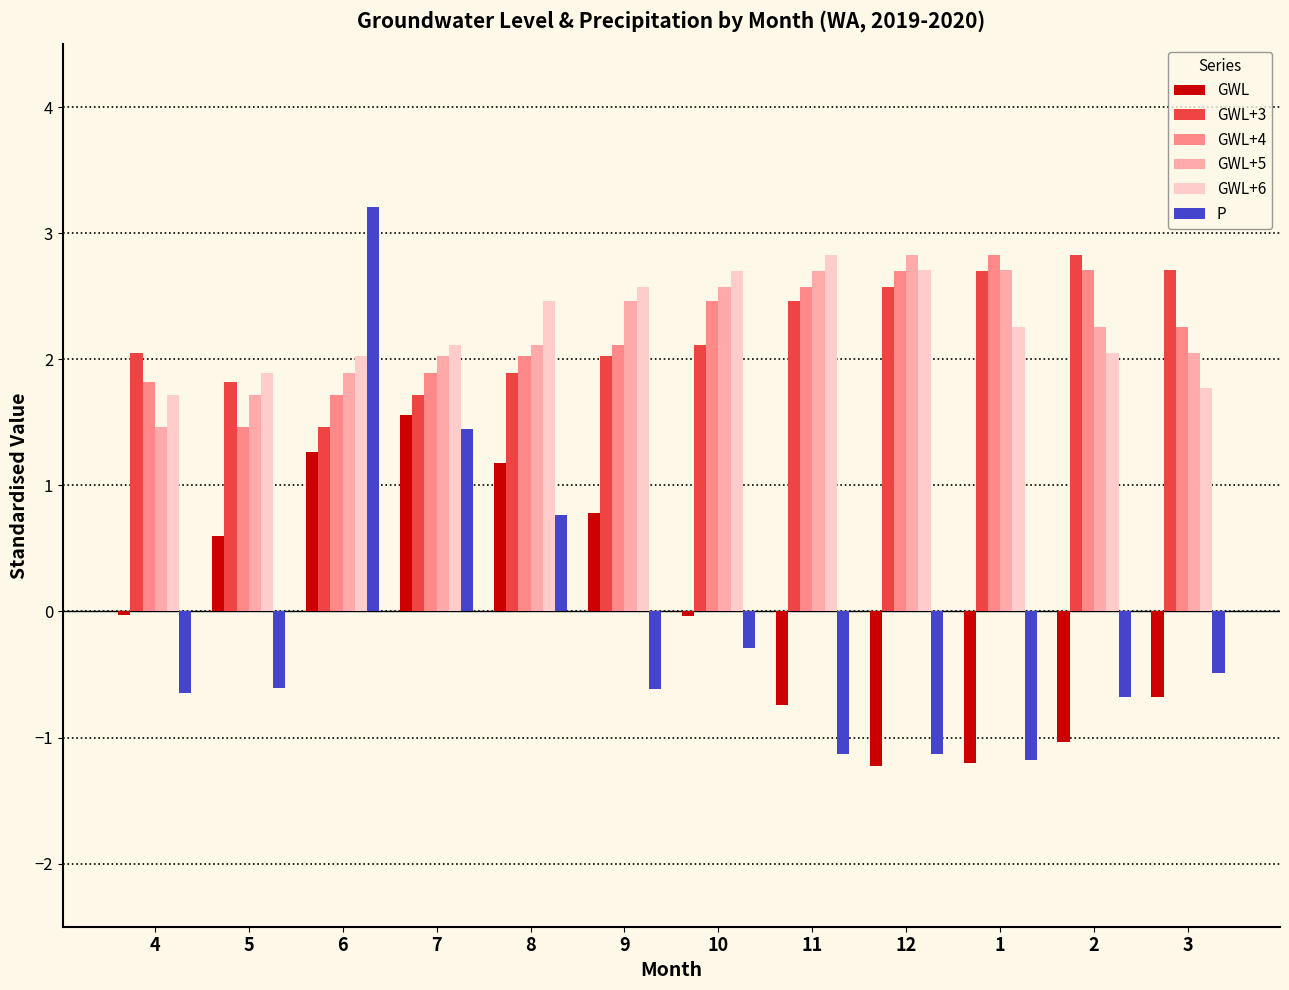

What is the difference between the GWL+6 values at 1 and 4?

0.5